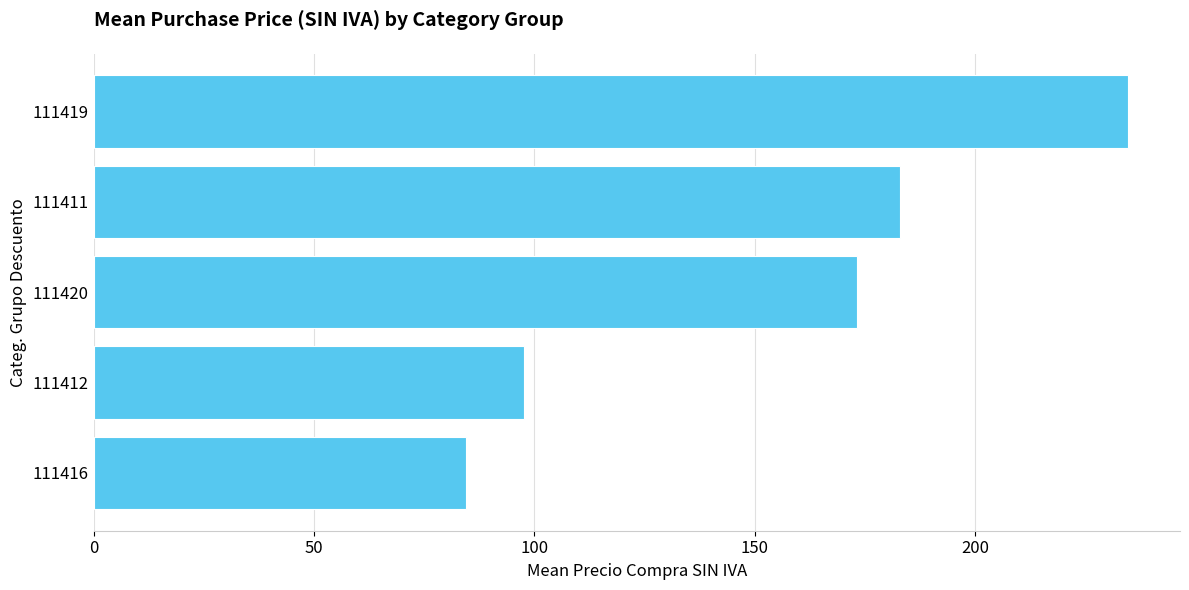

How many values are below 173?

2